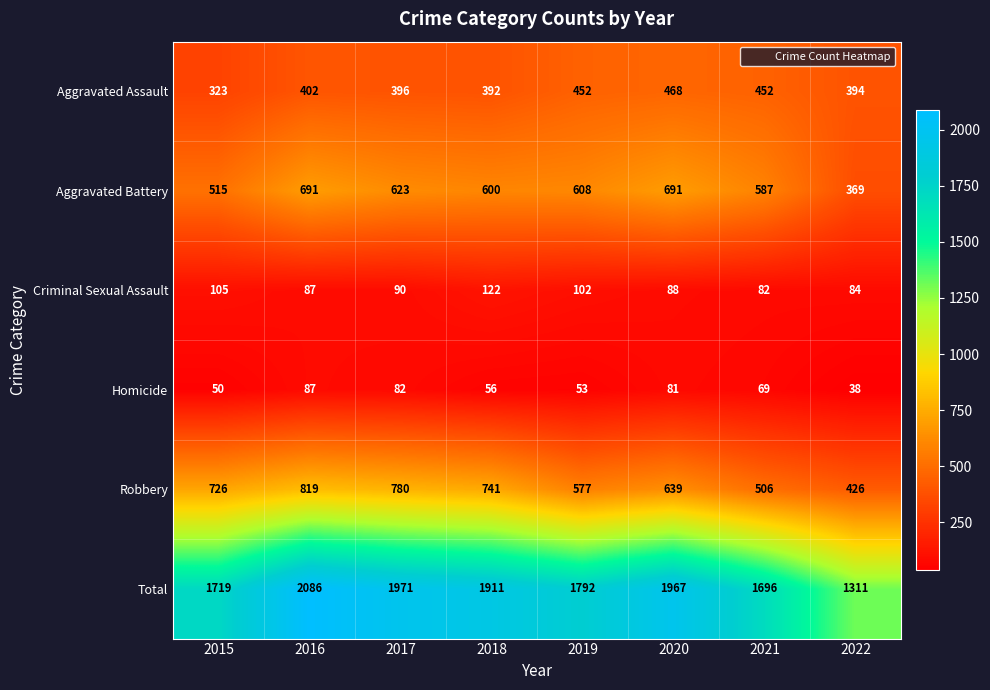

Which series changed the most between 2018 and 2019?

Robbery